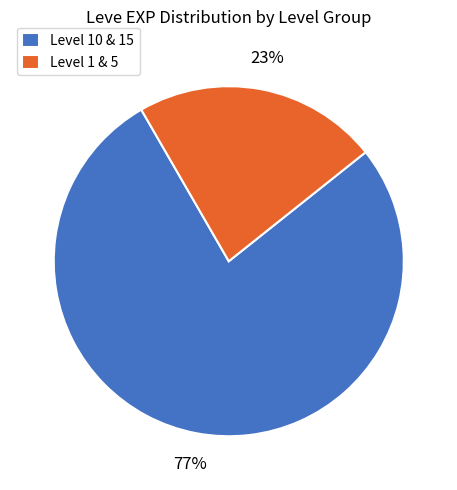

How many slices are in this pie chart?

2